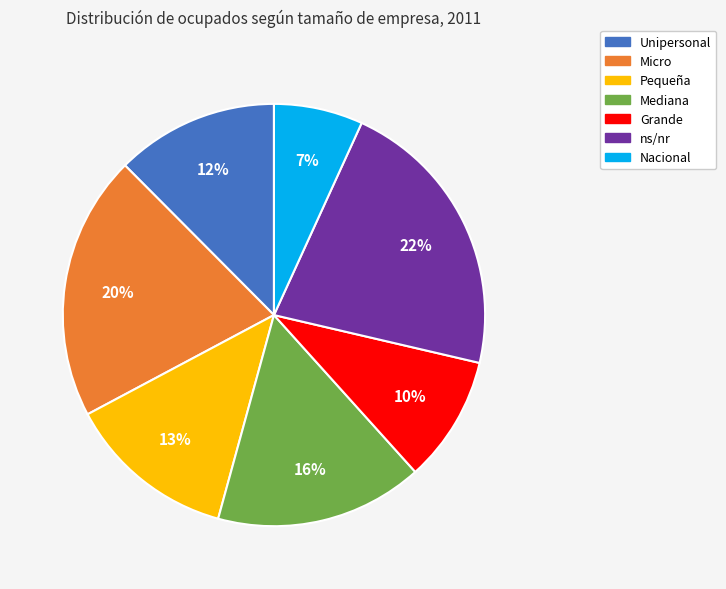

Does Pequeña represent more than half of the total?

No